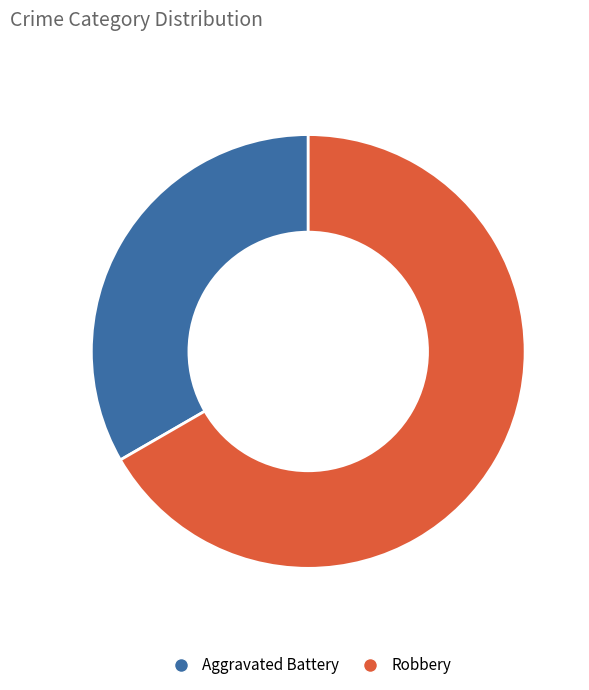

Is it true that Aggravated Battery is 23% of the pie?

False